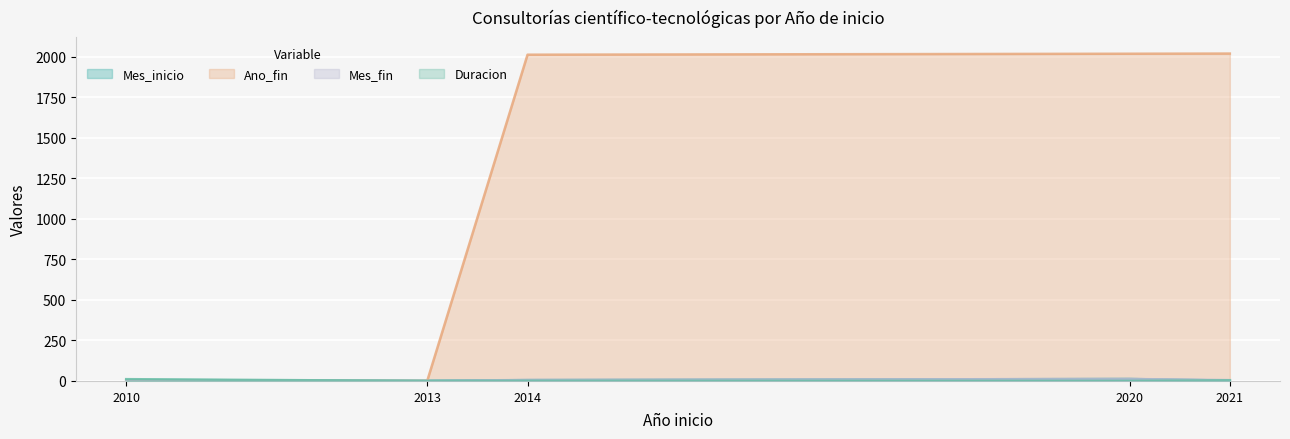

Which series has the widest spread of values?

Ano_fin